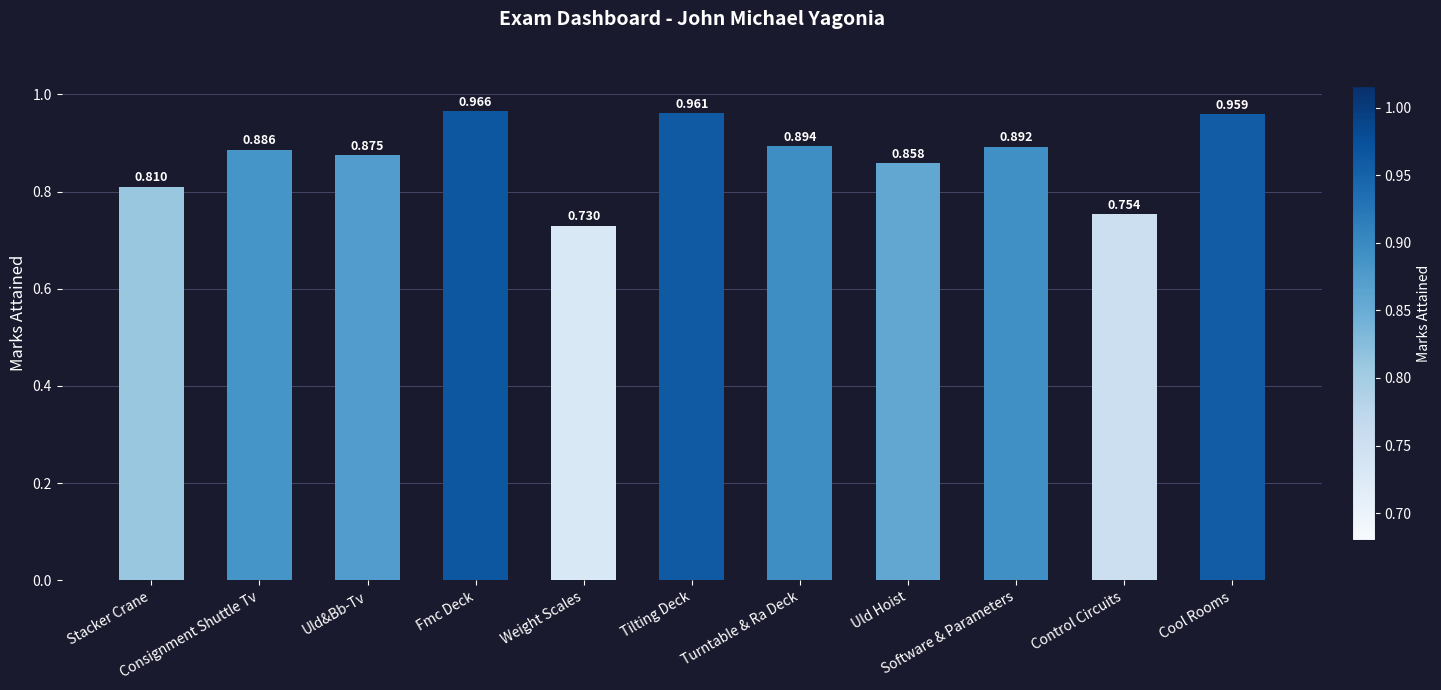

What is the change in value from Software & Parameters to Control Circuits?

-0.1